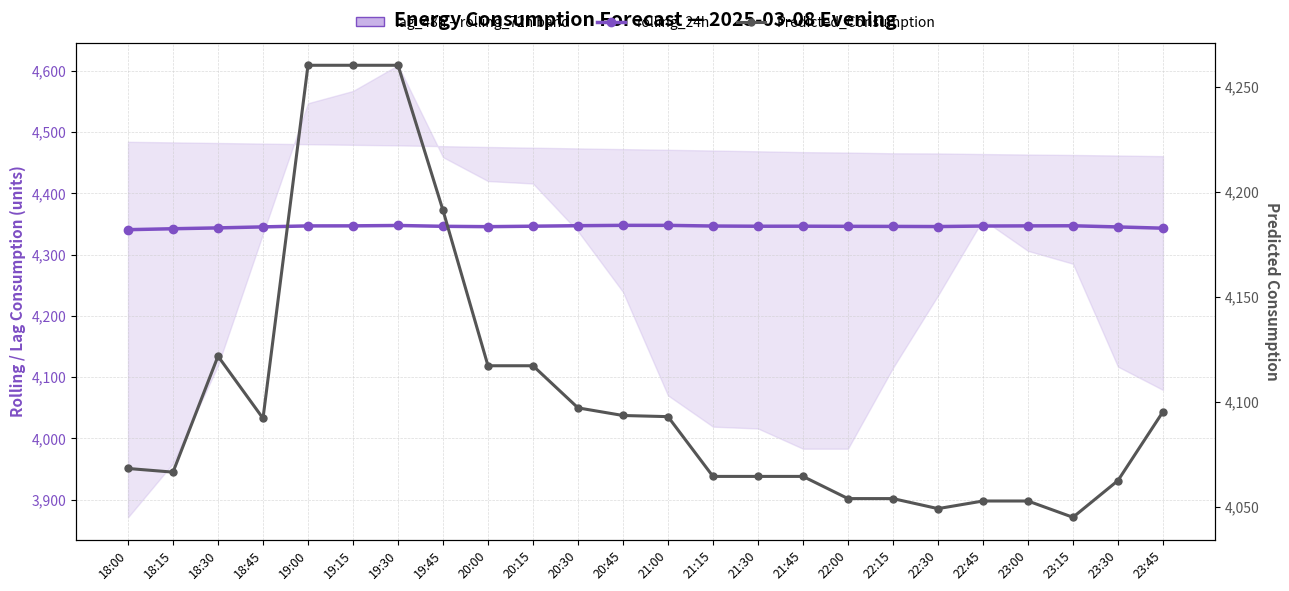

True or false: rolling_24h (central estimate) has more than 1 points higher than both neighbors.

True